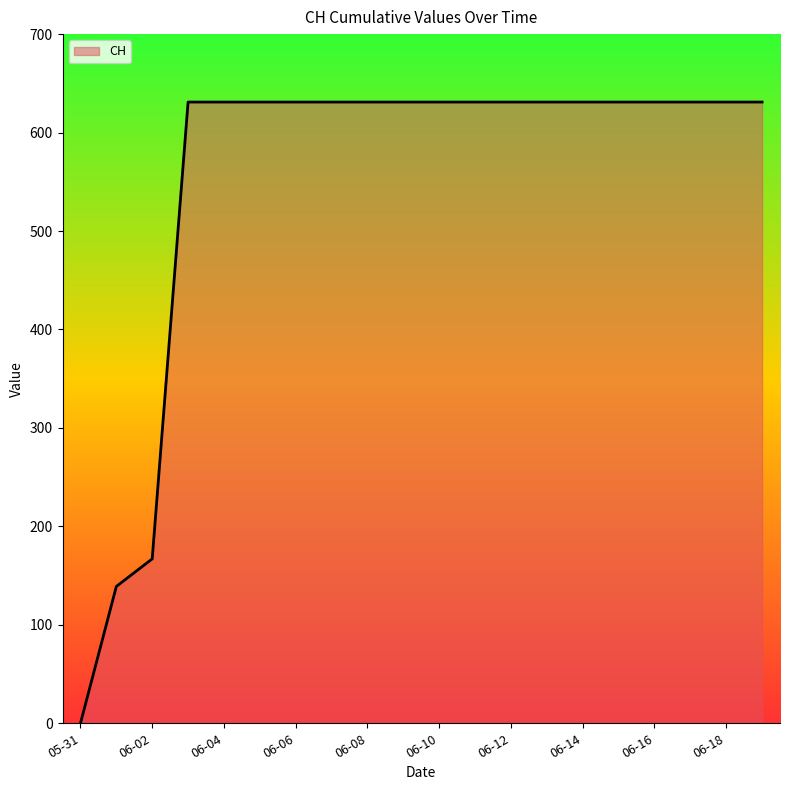

Does the chart display data point markers on the line(s)?

No